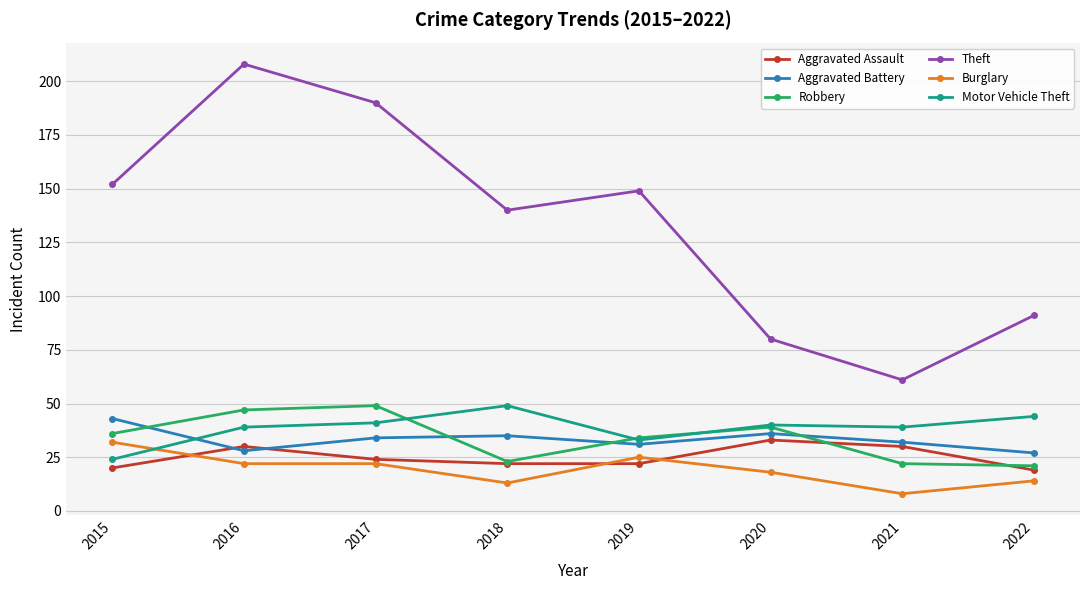

At which category does Theft reach its first local peak?

2016